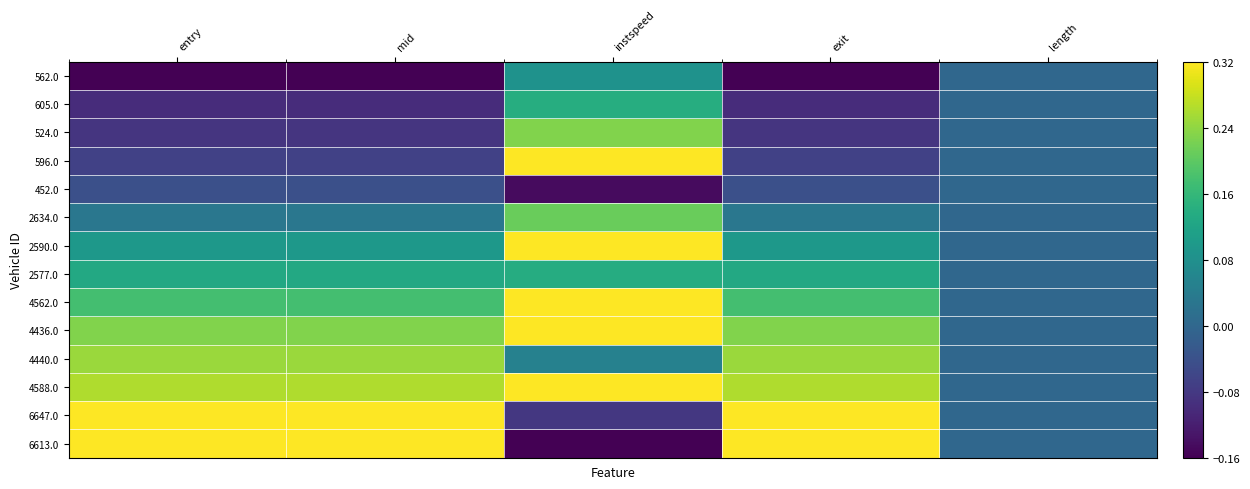

Reading left to right, transcribe all the data shown in this chart.

562.0: entry=-0.2	mid=-0.2	instspeed=0.1	exit=-0.2	length=0.0
605.0: entry=-0.1	mid=-0.1	instspeed=0.1	exit=-0.1	length=0.0
524.0: entry=-0.1	mid=-0.1	instspeed=0.2	exit=-0.1	length=0.0
596.0: entry=-0.1	mid=-0.1	instspeed=0.5	exit=-0.1	length=0.0
452.0: entry=-0.0	mid=-0.0	instspeed=-0.1	exit=-0.0	length=0.0
2634.0: entry=0.0	mid=0.0	instspeed=0.2	exit=0.0	length=0.0
2590.0: entry=0.1	mid=0.1	instspeed=0.4	exit=0.1	length=0.0
2577.0: entry=0.1	mid=0.1	instspeed=0.1	exit=0.1	length=0.0
4562.0: entry=0.2	mid=0.2	instspeed=0.5	exit=0.2	length=0.0
4436.0: entry=0.2	mid=0.2	instspeed=0.4	exit=0.2	length=0.0
4440.0: entry=0.2	mid=0.2	instspeed=0.1	exit=0.2	length=0.0
4588.0: entry=0.3	mid=0.3	instspeed=0.4	exit=0.3	length=0.0
6647.0: entry=0.4	mid=0.4	instspeed=-0.1	exit=0.4	length=0.0
6613.0: entry=0.5	mid=0.5	instspeed=-0.2	exit=0.5	length=0.0